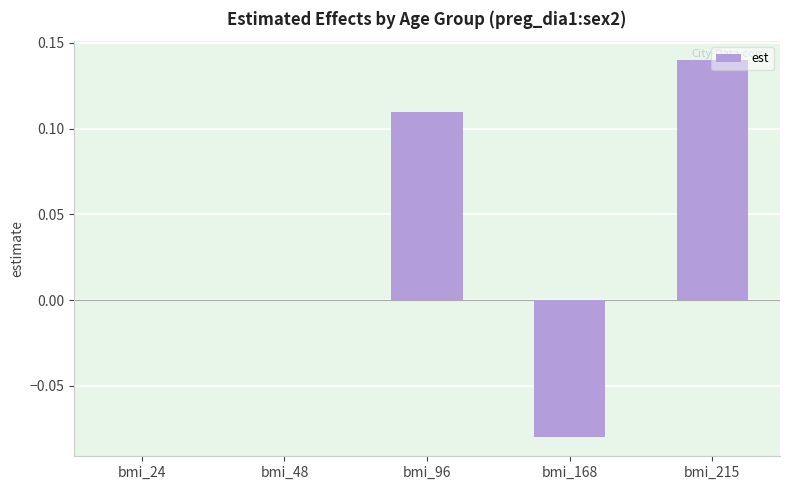

Which category has the highest value across all series?

bmi_215